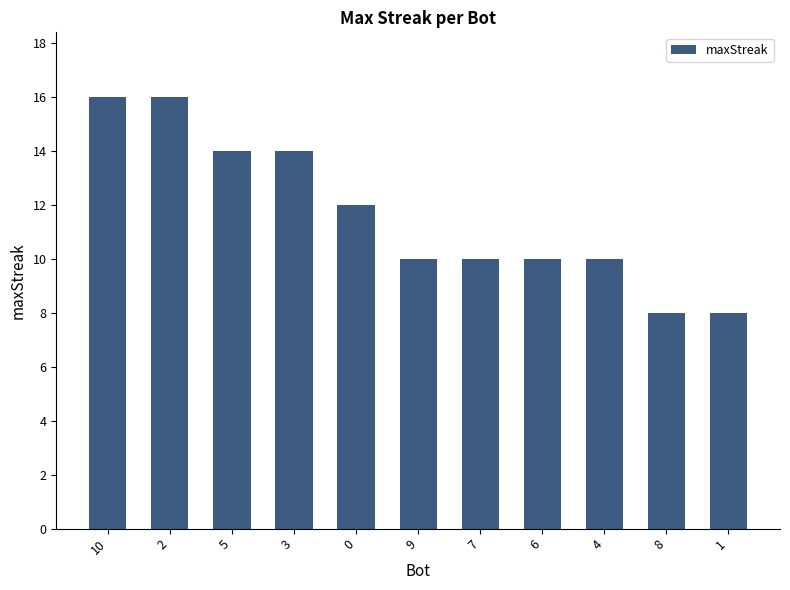

The value at 4 is 14. True or false?

False